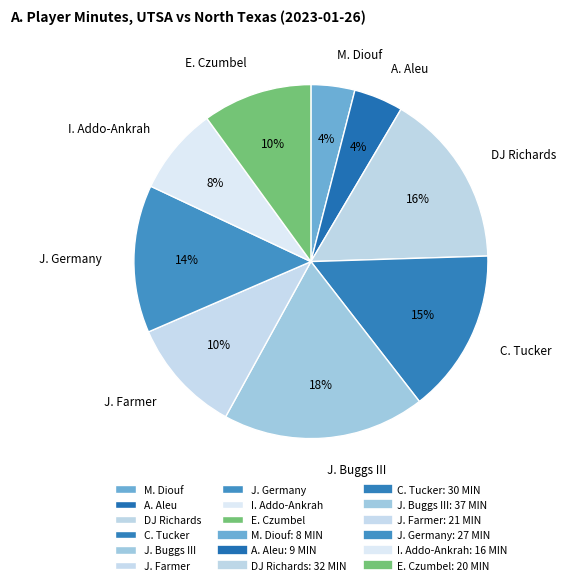

Which has a higher value, J. Buggs III or J. Farmer?

J. Buggs III